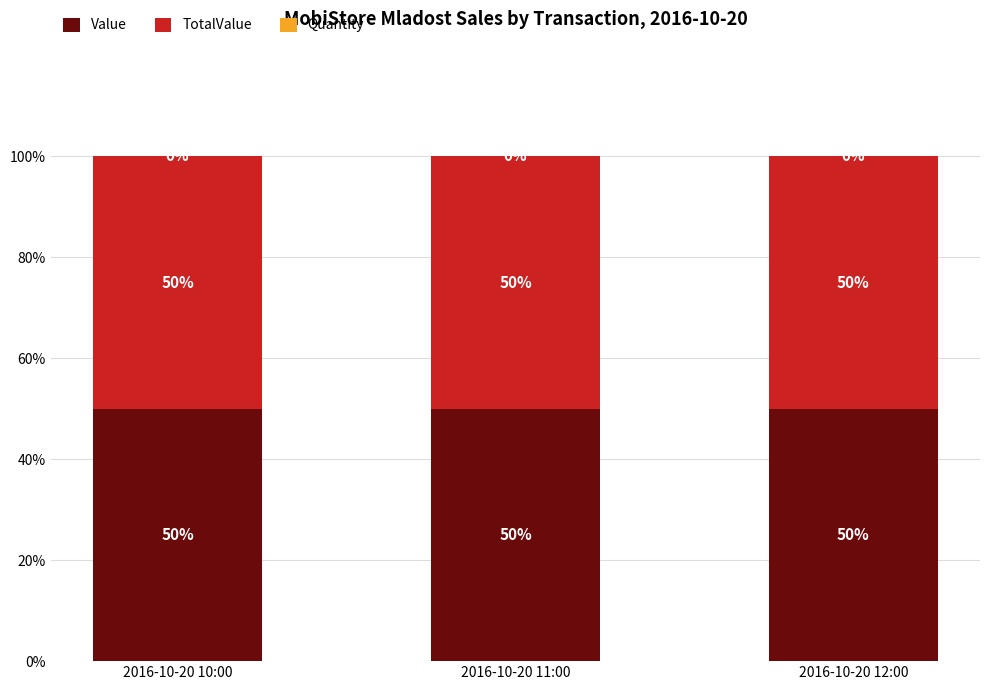

What is the total value across all series at 2016-10-20 11:00?

100.0